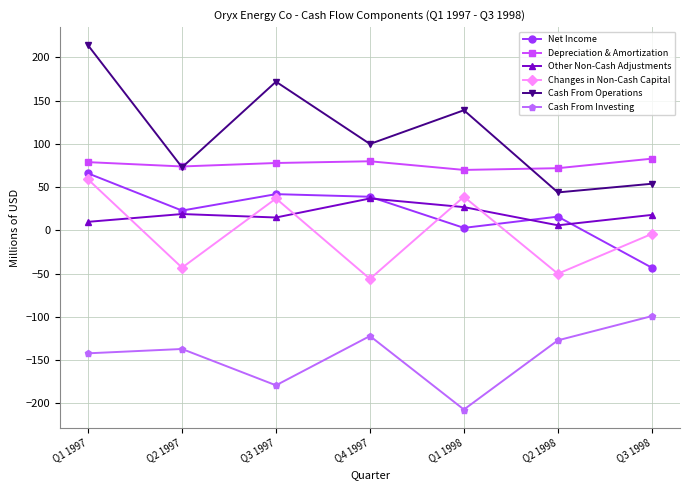

Is it true that Cash From Operations equals 44 at Q2 1998?

True